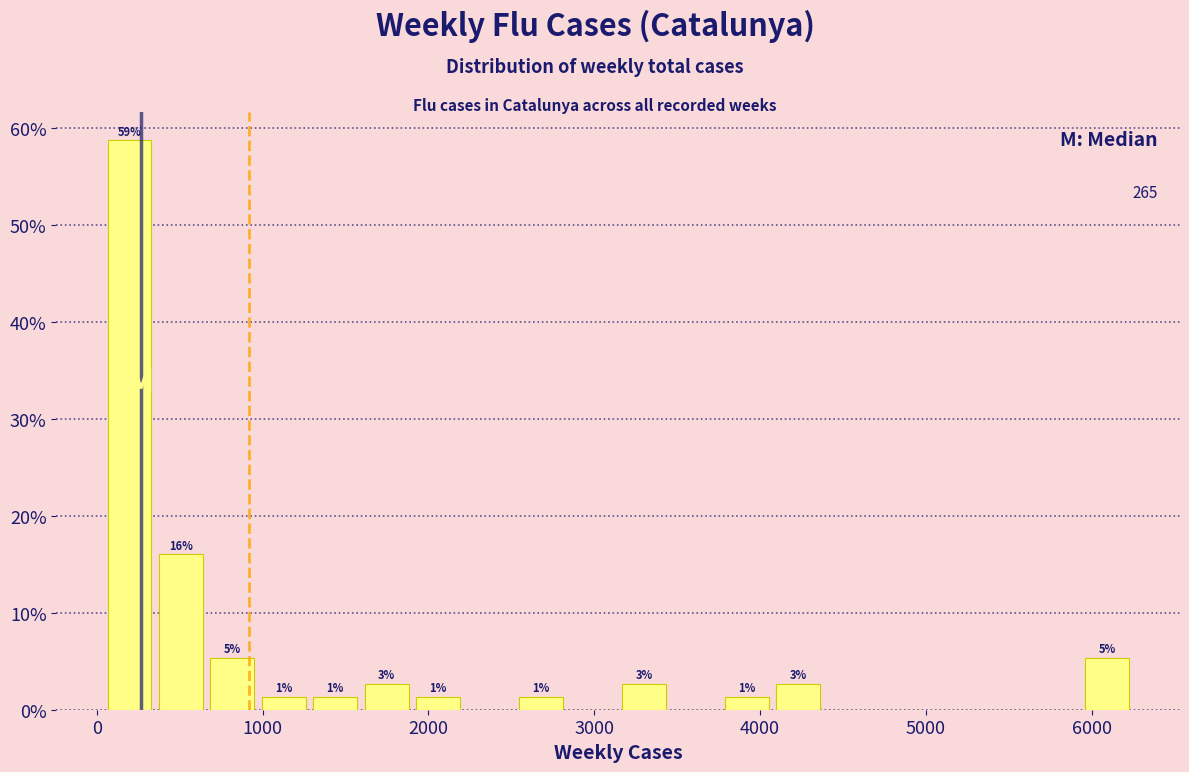

Around what value on the x-axis is the tallest bar? Give the approximate position of its centre, as read against the axis.

200